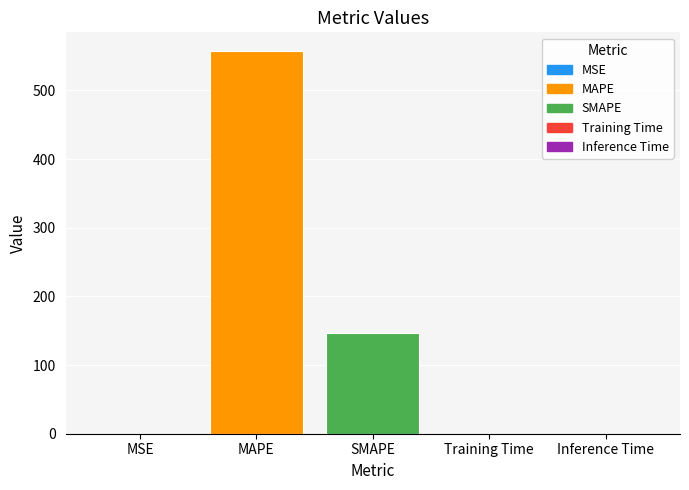

What is the sum of all values?

703.9